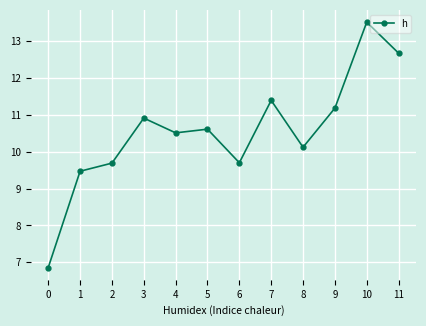

How many points are lower than both their immediate neighbors (excluding endpoints)?

3